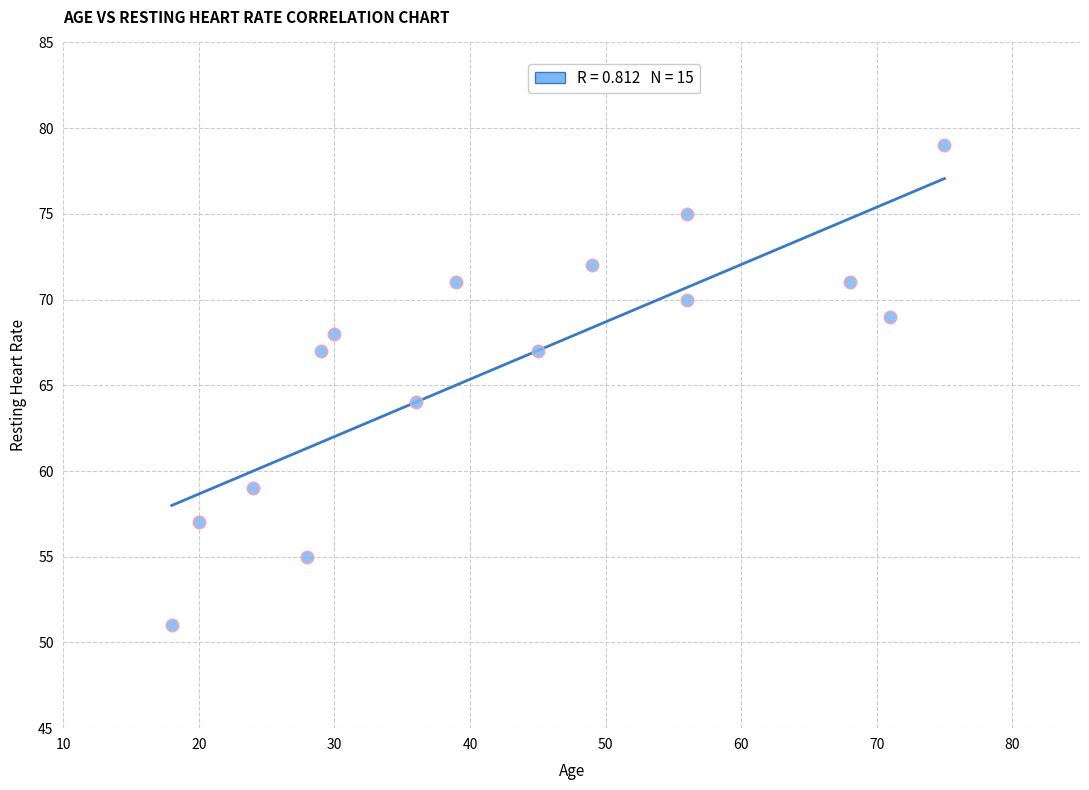

What Y value in the scatter plot is closest to 65?

64